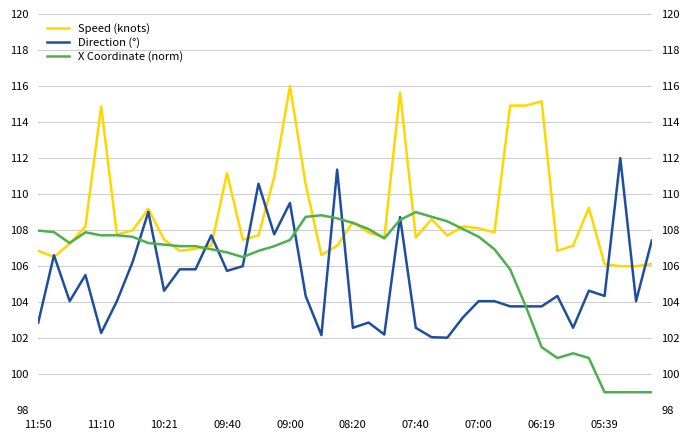

Reading left to right, extract all data points from this chart.

Speed (knots): 106.9	106.5	107.3	108.2	114.9	107.8	108.0	109.2	107.5	106.9	107.0	107.1	111.2	107.5	107.7	110.9	116.0	110.5	106.6	107.1	108.4	107.9	107.6	115.7	107.6	108.6	107.7	108.2	108.1	107.9	114.9	114.9	115.1	106.9	107.1	109.2	106.1	106.0	106.0	106.1
Direction (°): 102.9	106.6	104.1	105.5	102.3	104.1	106.2	109.0	104.6	105.8	105.8	107.7	105.7	106.0	110.6	107.8	109.5	104.3	102.2	111.4	102.6	102.9	102.2	108.7	102.6	102.1	102.0	103.2	104.1	104.1	103.8	103.8	103.8	104.3	102.6	104.6	104.3	112.0	104.1	107.4
X Coordinate (norm): 108.0	107.9	107.3	107.9	107.7	107.7	107.6	107.3	107.2	107.1	107.1	106.9	106.8	106.5	106.9	107.1	107.5	108.7	108.8	108.7	108.4	108.1	107.5	108.6	109.0	108.7	108.5	108.1	107.6	106.9	105.8	103.8	101.5	100.9	101.2	100.9	99.0	99.0	99.0	99.0